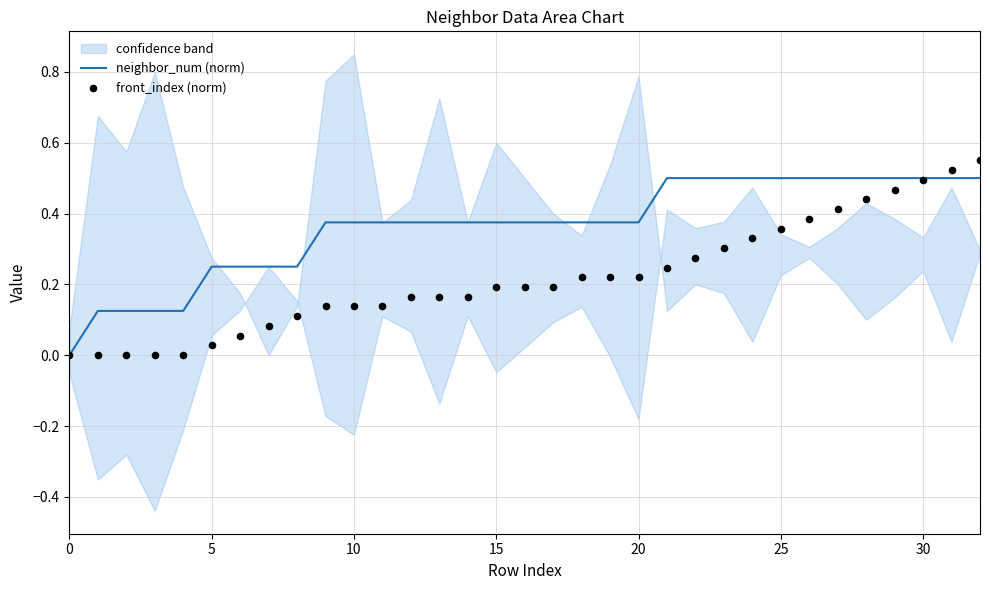

At which category is the sum across all series the highest?

32